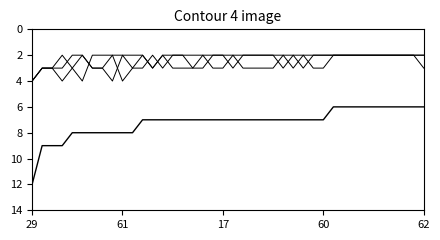

How many lines are shown in the chart?

4